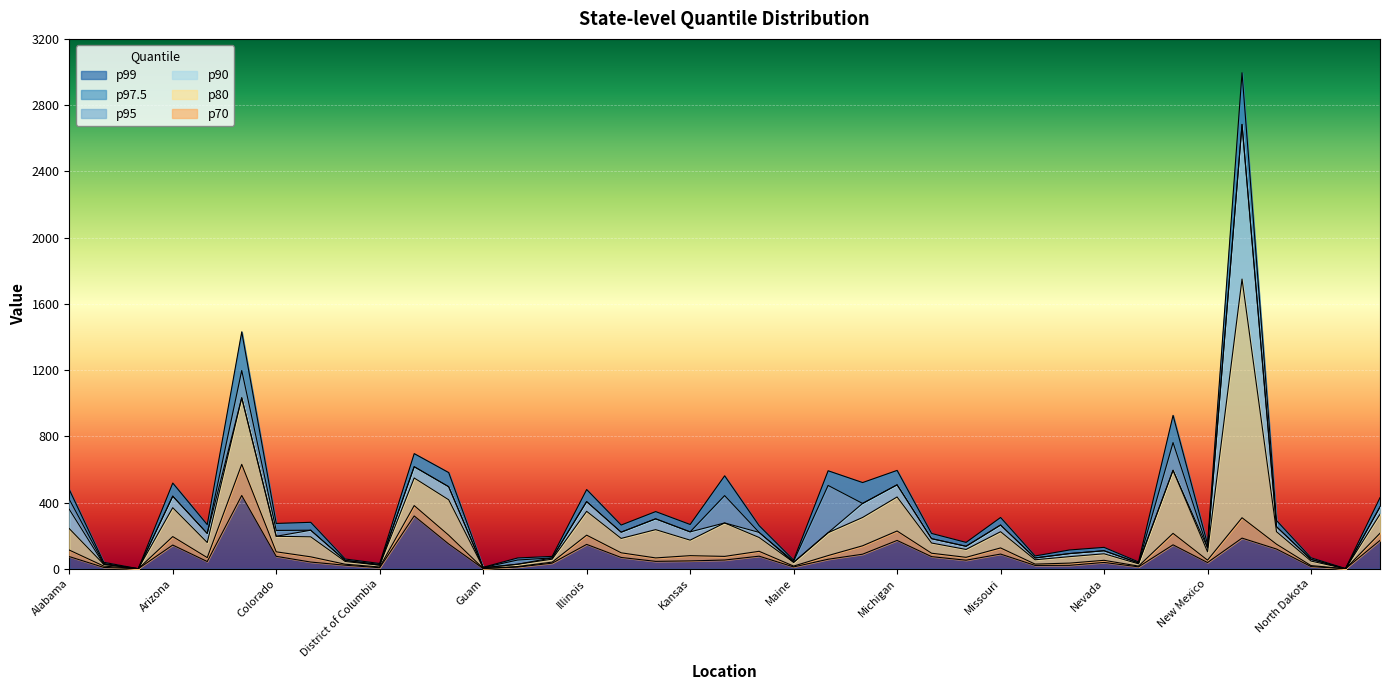

What is the value of the p99 point at the 30th from the left?

113.4